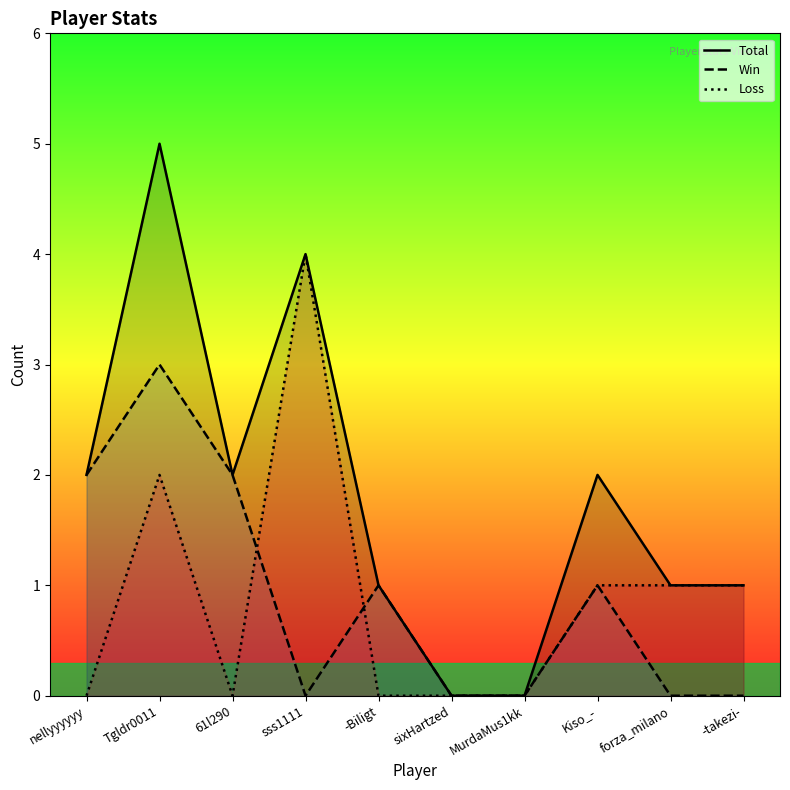

At which category does Total reach its first local valley?

61l290